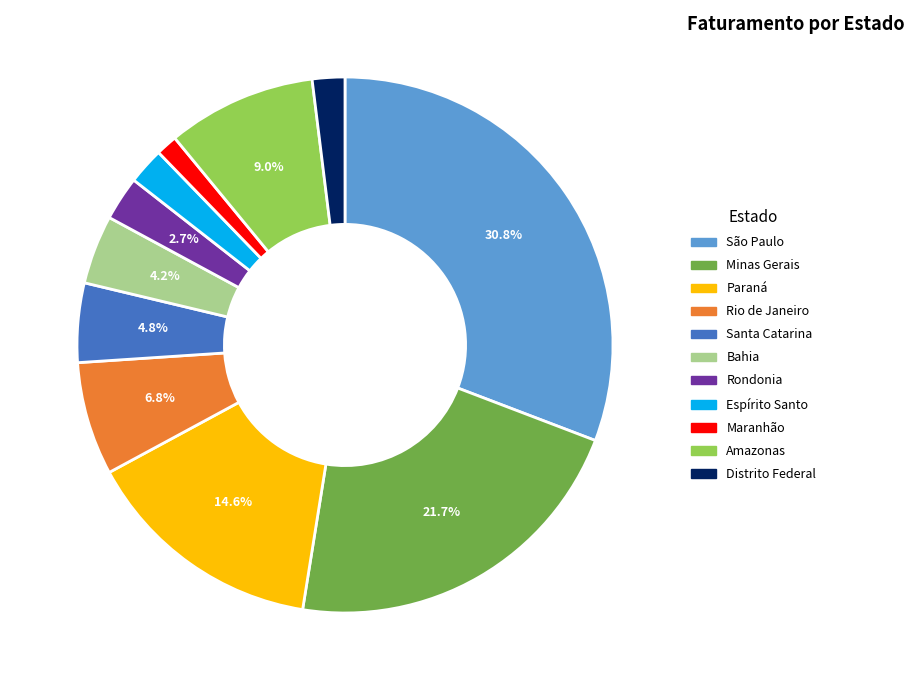

True or false: Bahia accounts for 4% of the total.

True